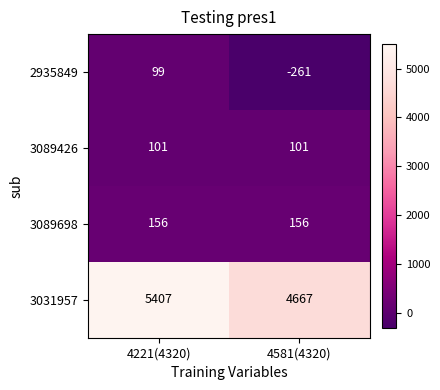

What is the average value of the 3089698 series?

156